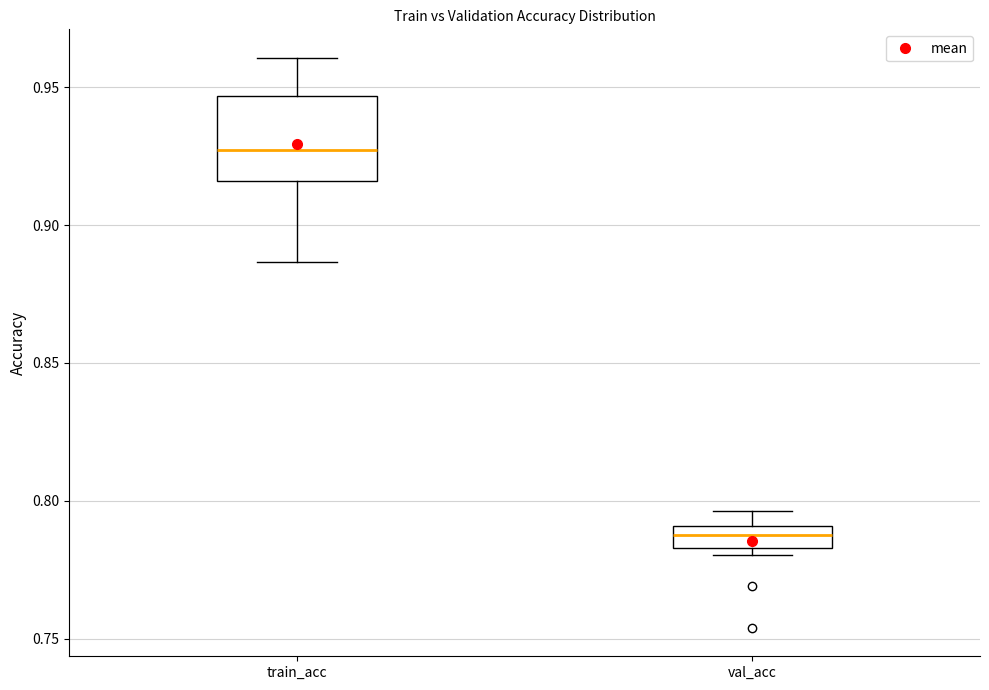

Which box's median line is the highest?

train_acc